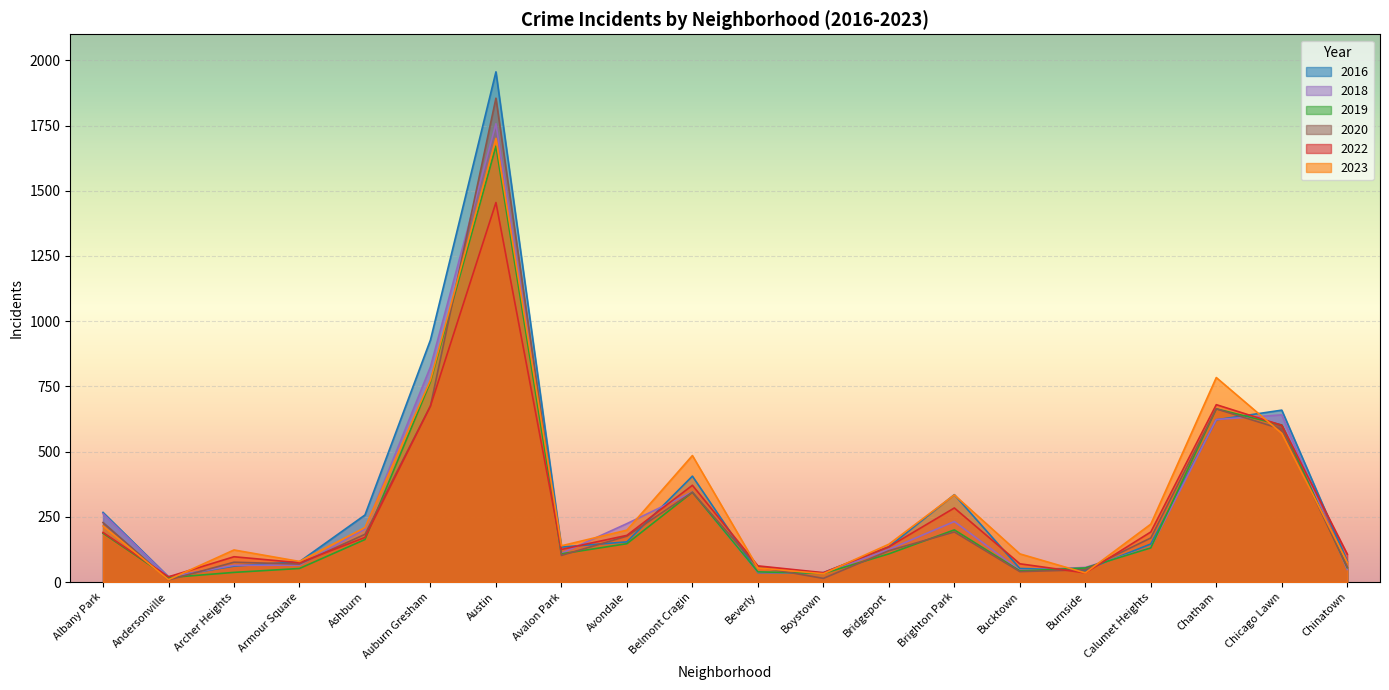

What is the maximum value for 2016?

1956